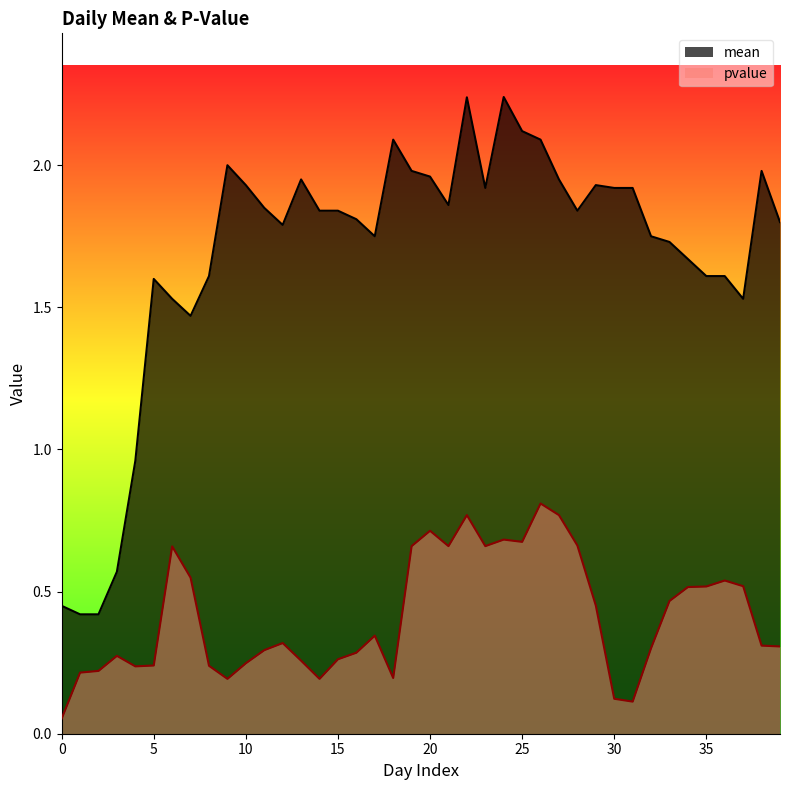

What are all the series names shown in the legend?

mean, pvalue